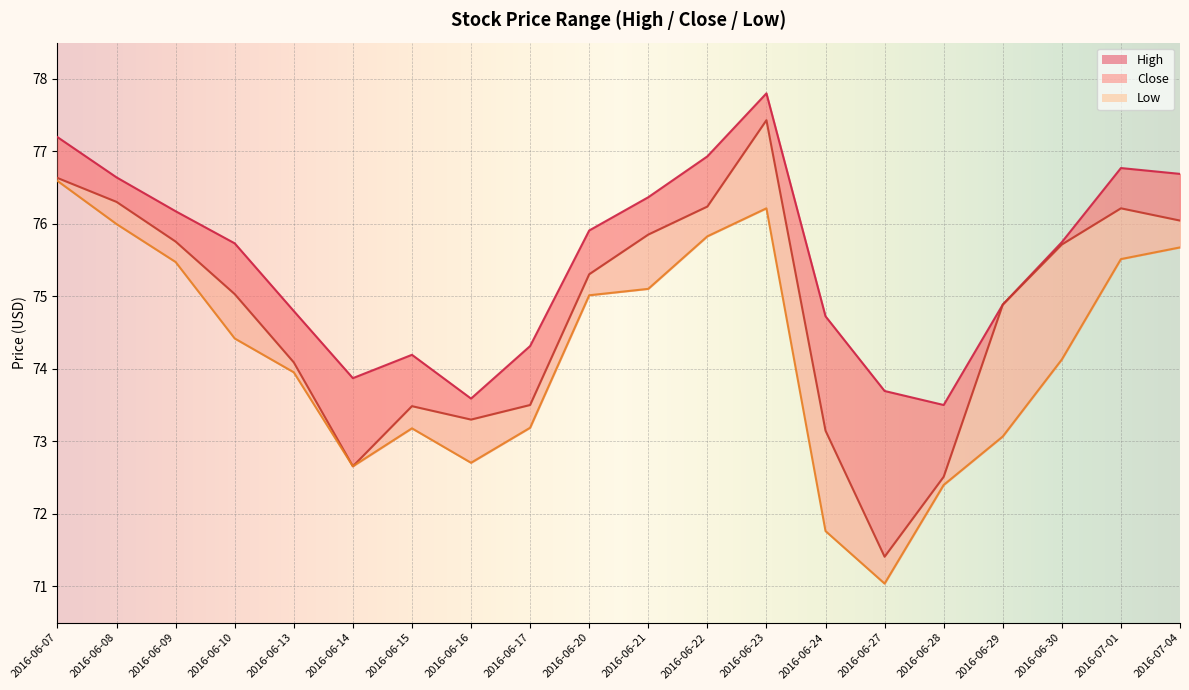

Read the Close value at 2016-06-30.

75.7